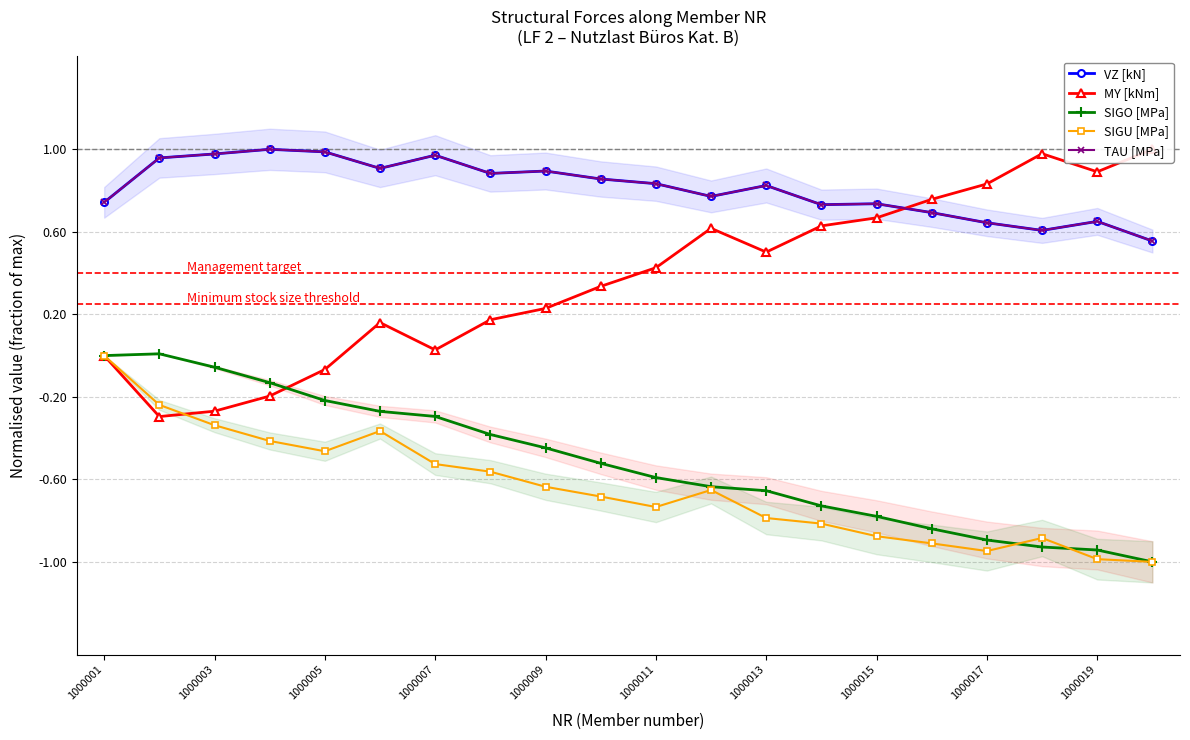

Which series has the largest range (max minus min)?

MY [kNm]